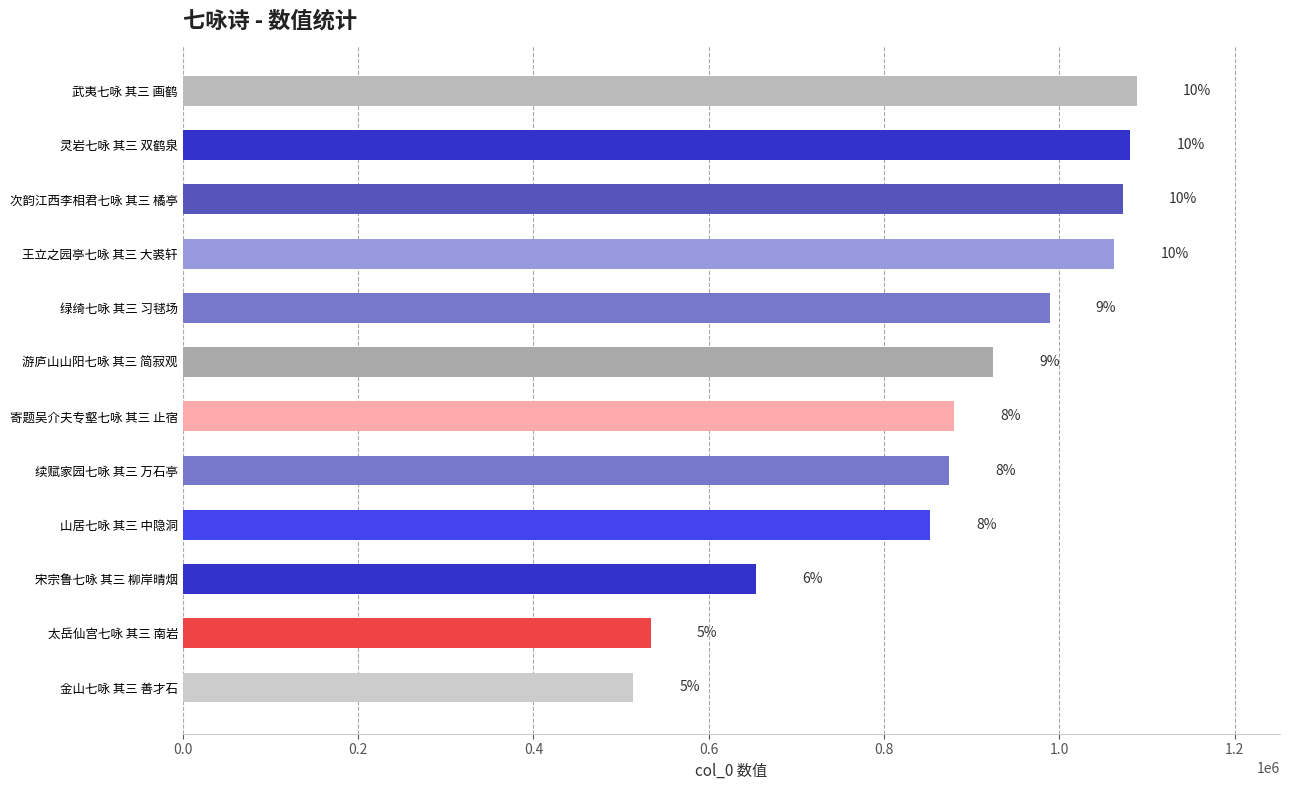

Does the chart contain stacked bars?

No